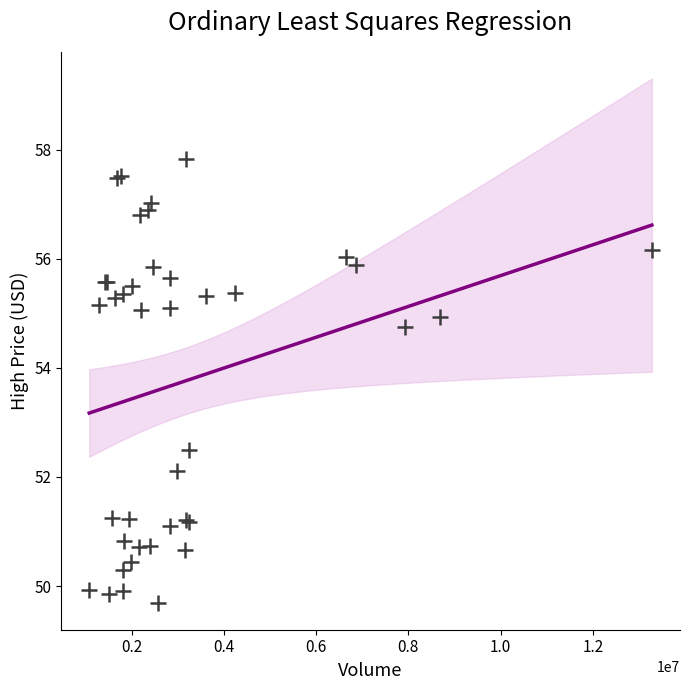

What Y value in the scatter plot is closest to 53?

52.5